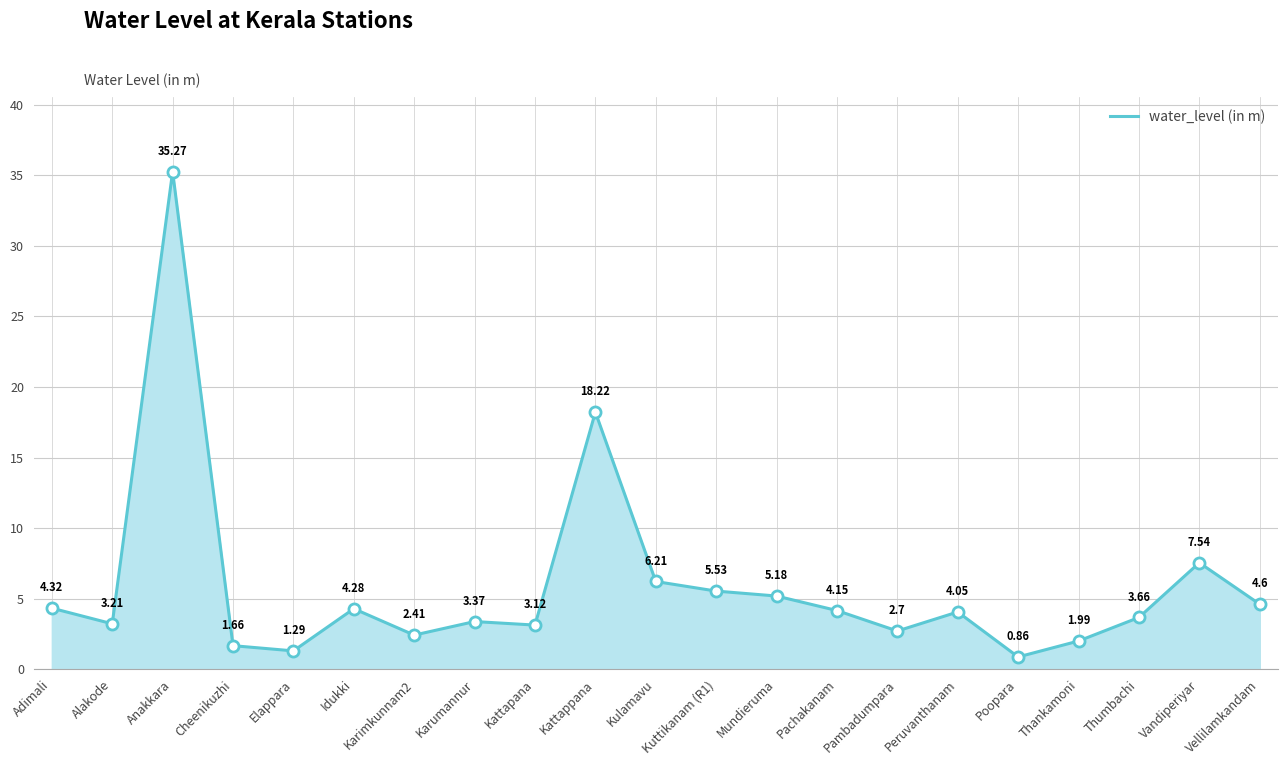

How many values exceed 4?

11